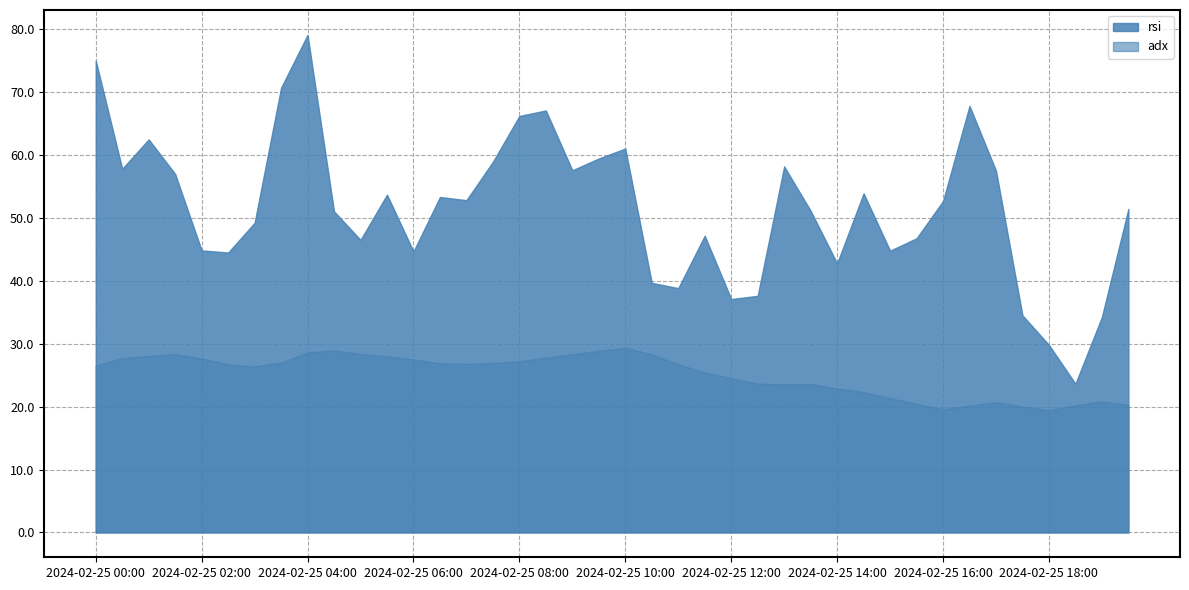

True or false: adx has a value of 44.8 at 2024-02-25 01:00.

False